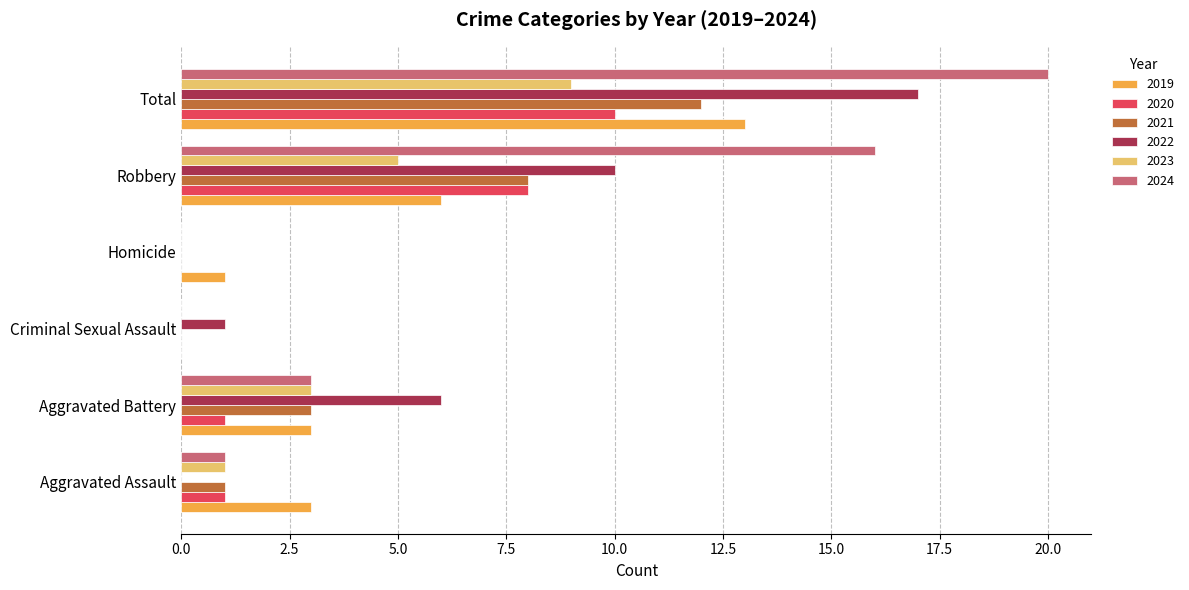

Which series has the largest total across all categories?

2024